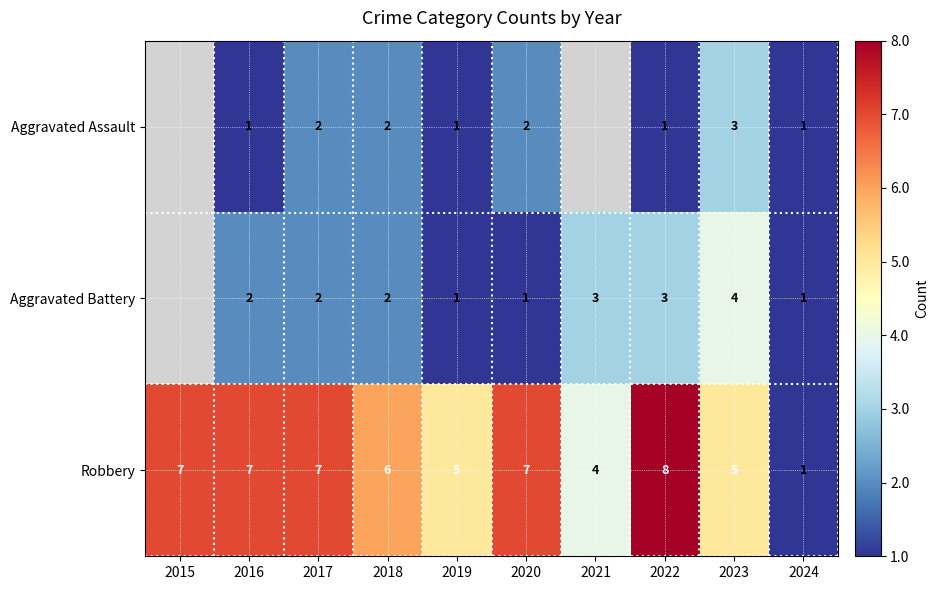

What is the difference between the second highest and minimum values in the Robbery series?

6